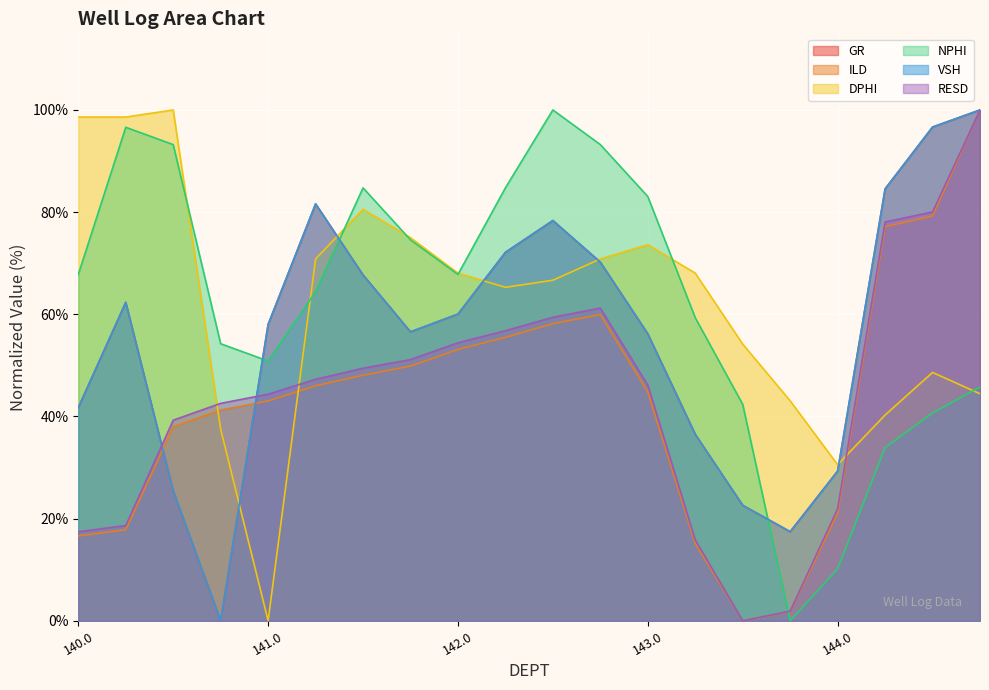

Which category has the highest value in the RESD series?

144.75